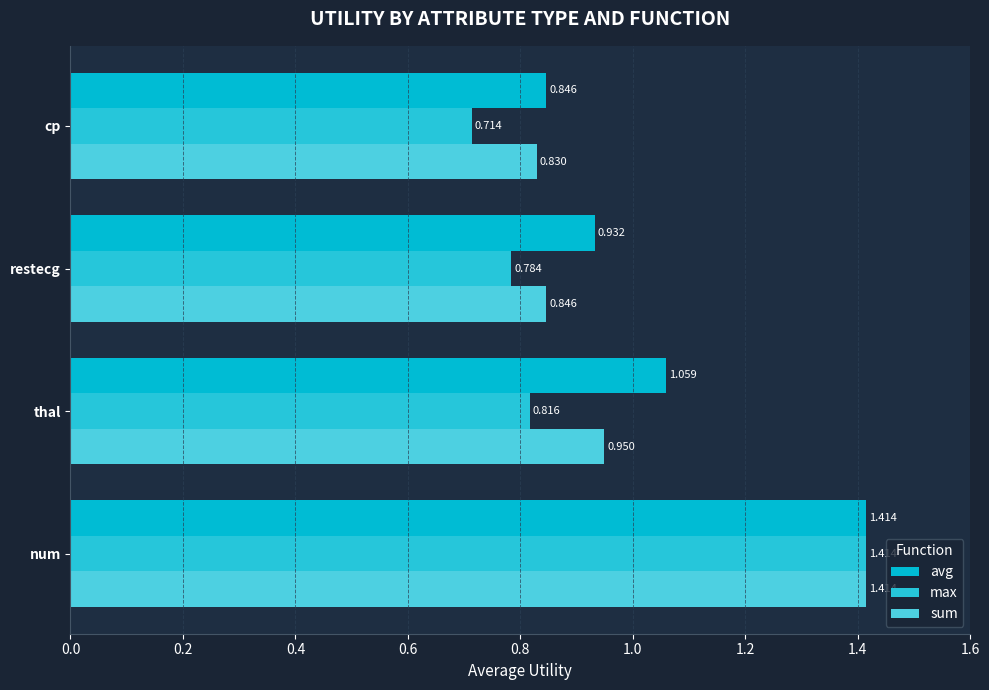

List the series in order of their peak value, highest first.

avg, max, sum